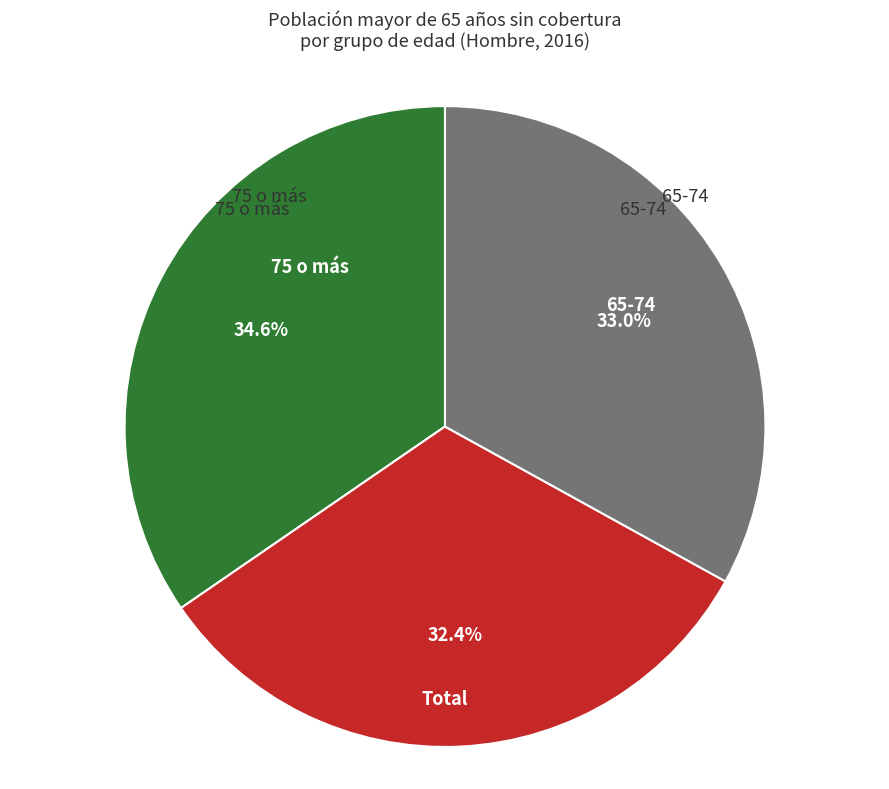

Count the number of slices in the pie.

3